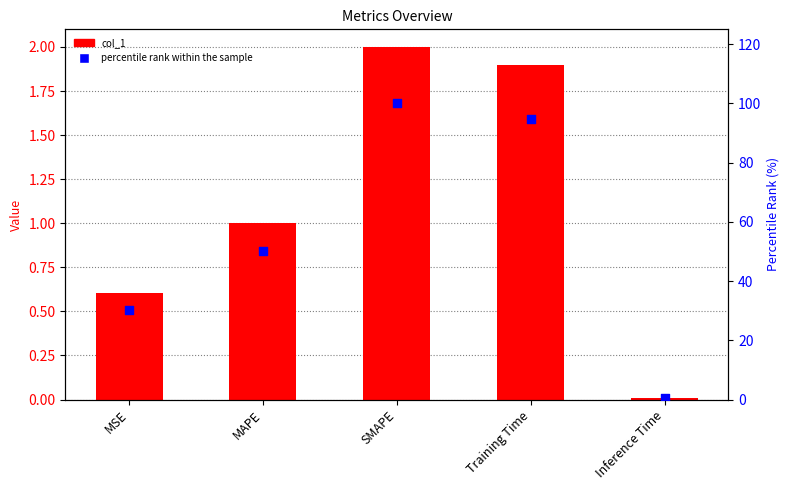

What is the total value across all series at SMAPE?

102.0